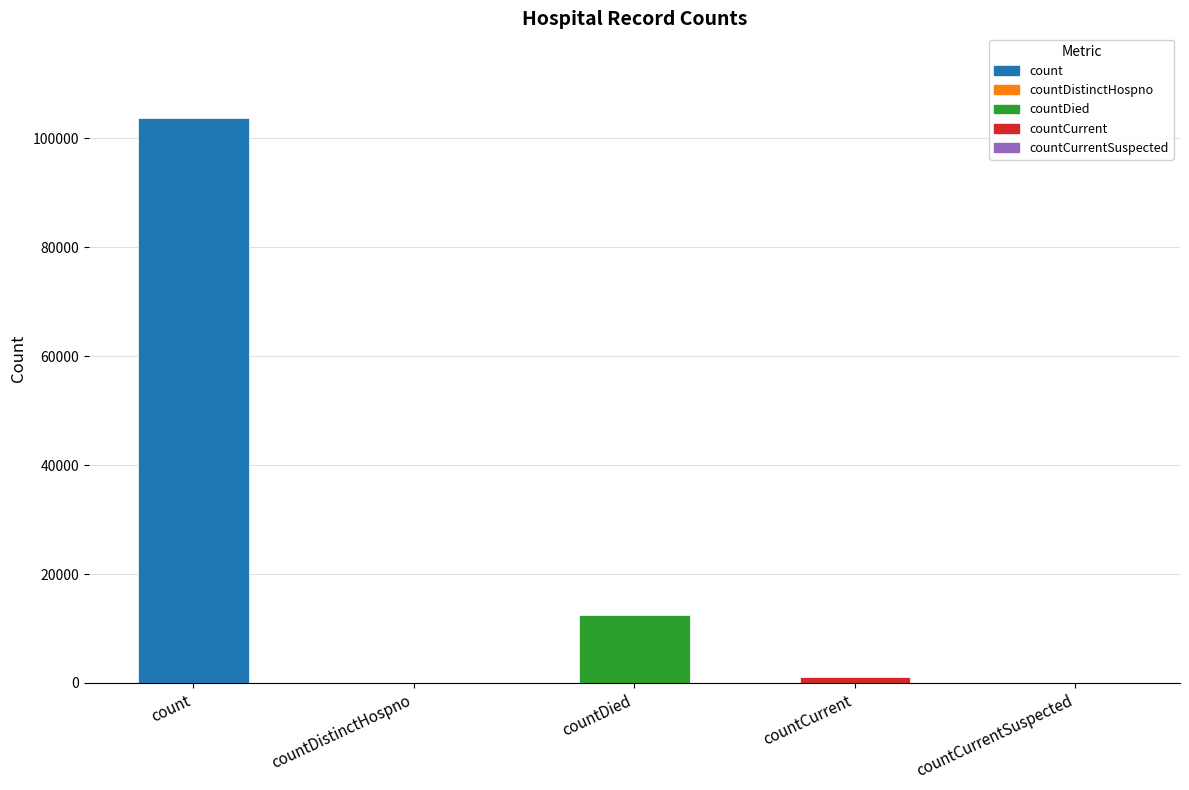

How many data points does each series have?

5